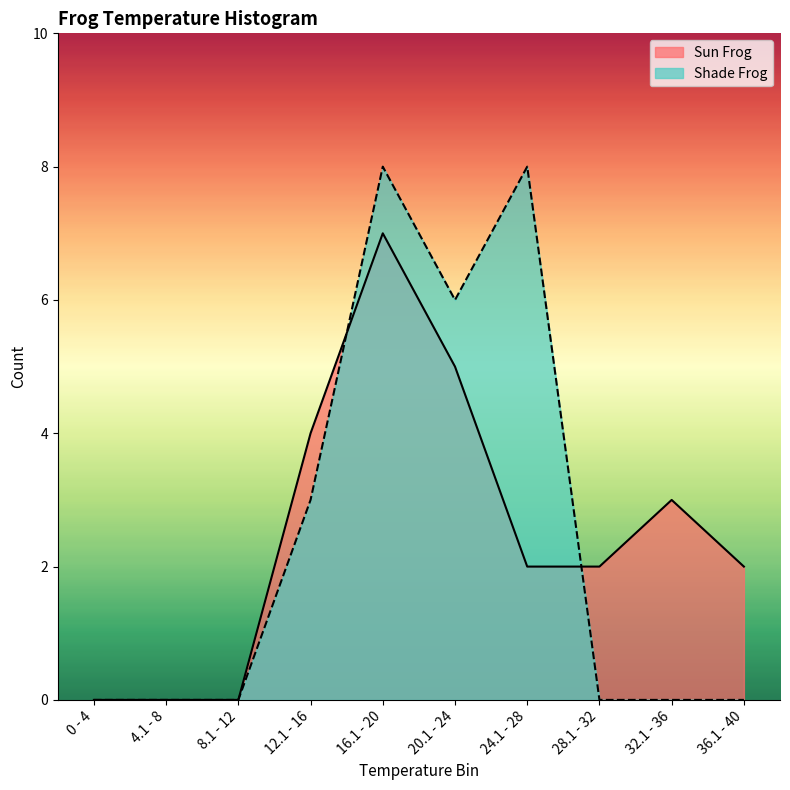

Reading right to left, transcribe all the data shown in this chart.

Sun Frog: 36.1 - 40=2	32.1 - 36=3	28.1 - 32=2	24.1 - 28=2	20.1 - 24=5	16.1 - 20=7	12.1 - 16=4	8.1 - 12=0	4.1 - 8=0	0 - 4=0
Shade Frog: 36.1 - 40=0	32.1 - 36=0	28.1 - 32=0	24.1 - 28=8	20.1 - 24=6	16.1 - 20=8	12.1 - 16=3	8.1 - 12=0	4.1 - 8=0	0 - 4=0